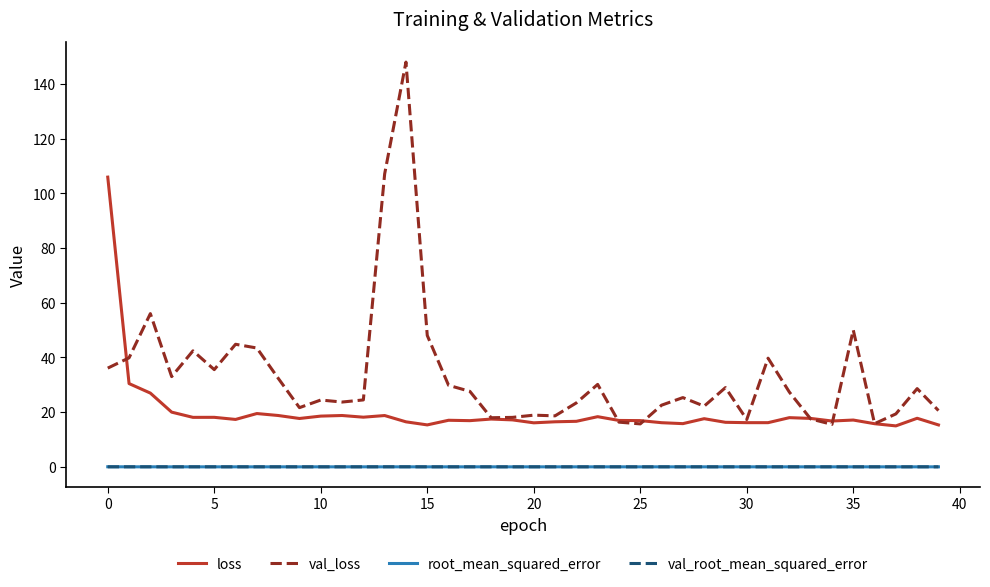

What is the maximum value shown in the chart?

148.0